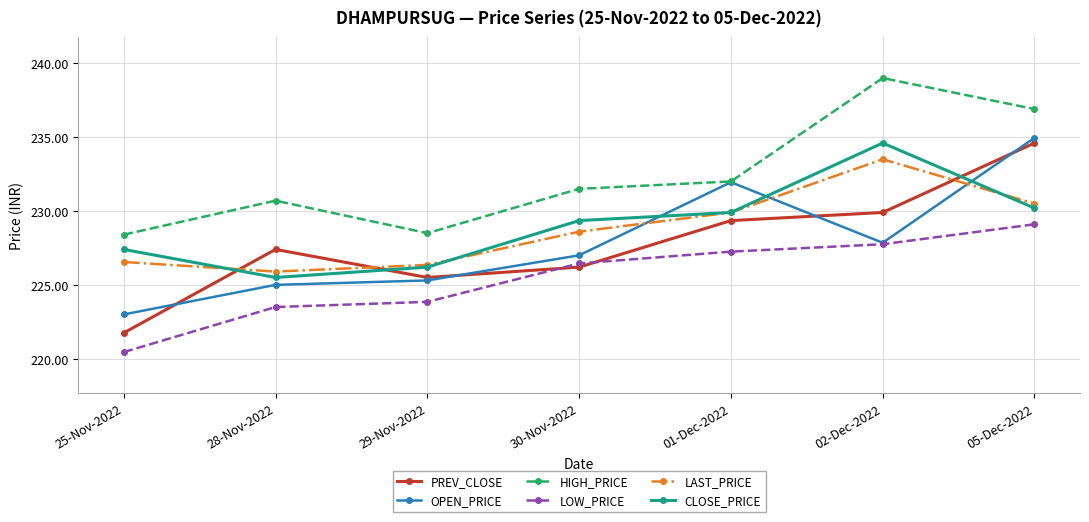

Is this an area chart (filled region under the line)?

No